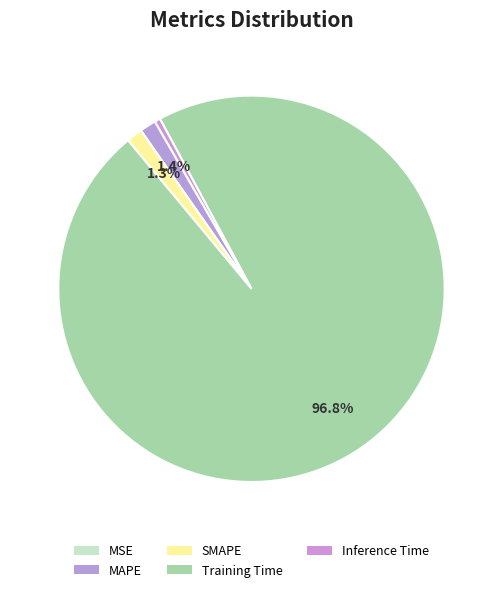

To the nearest percent, what percentage of the pie is SMAPE?

1%